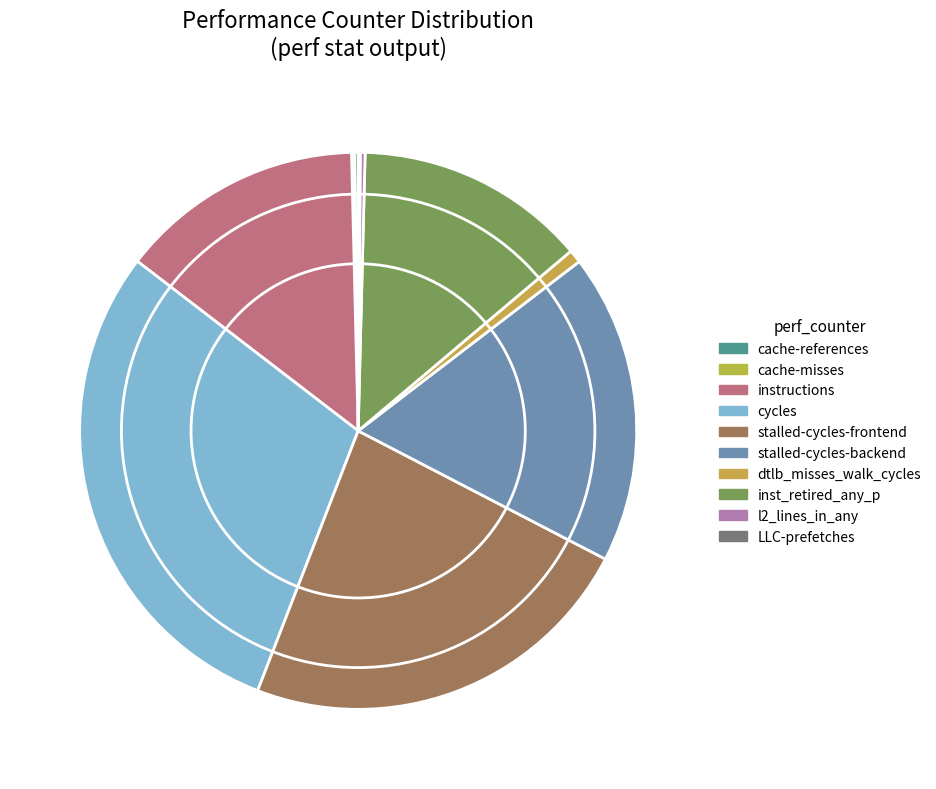

True or false: cycles accounts for 30% of the total.

True